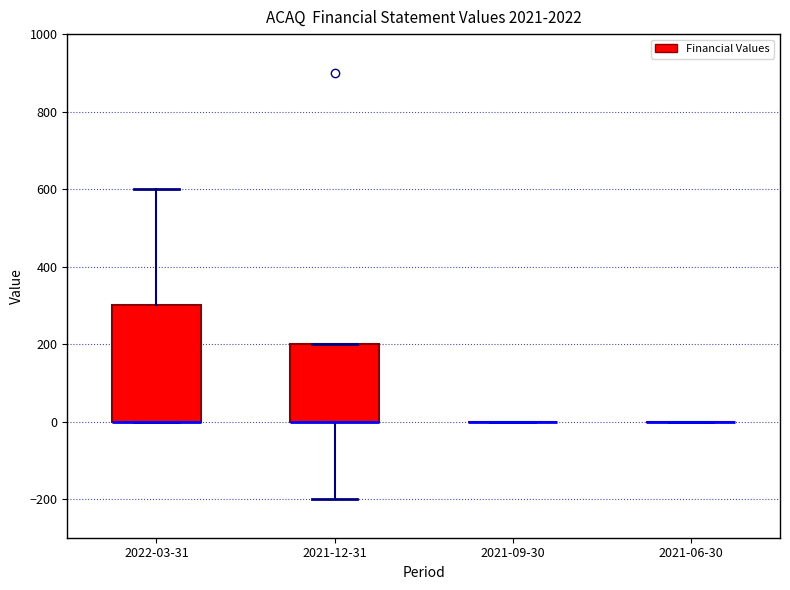

Where is the lower edge of the box for 2022-03-31 on the y-axis? The values are not printed on the chart, so give them approximately, as read against the axis.

0